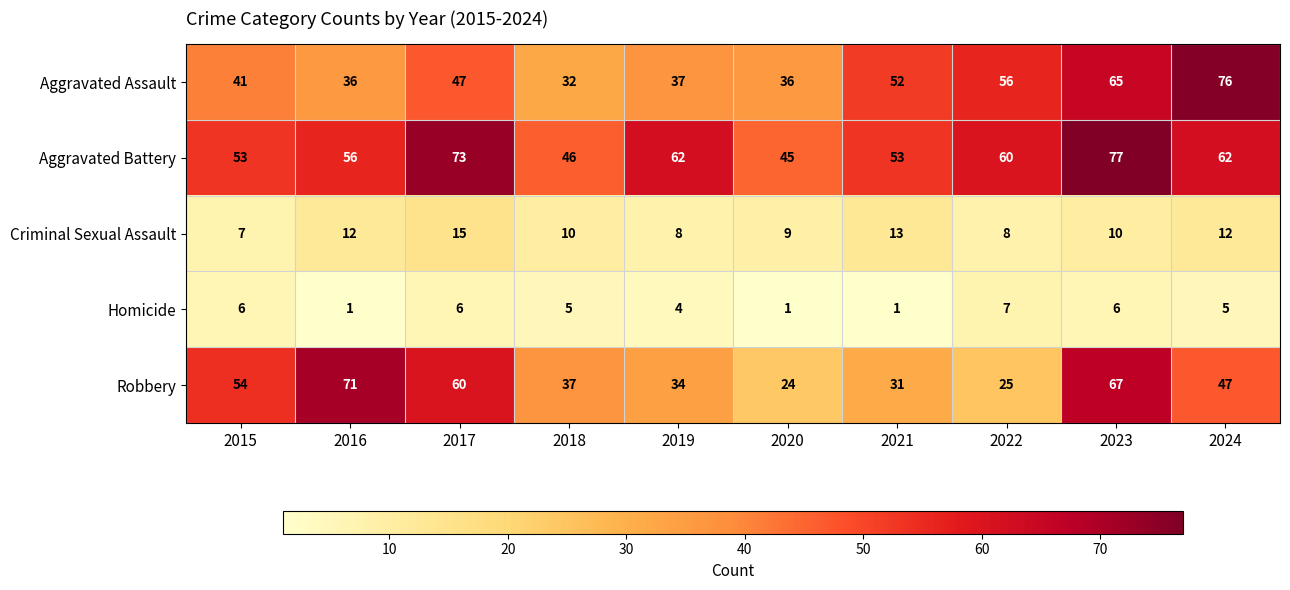

What is the difference between the highest and lowest values at 2018?

41